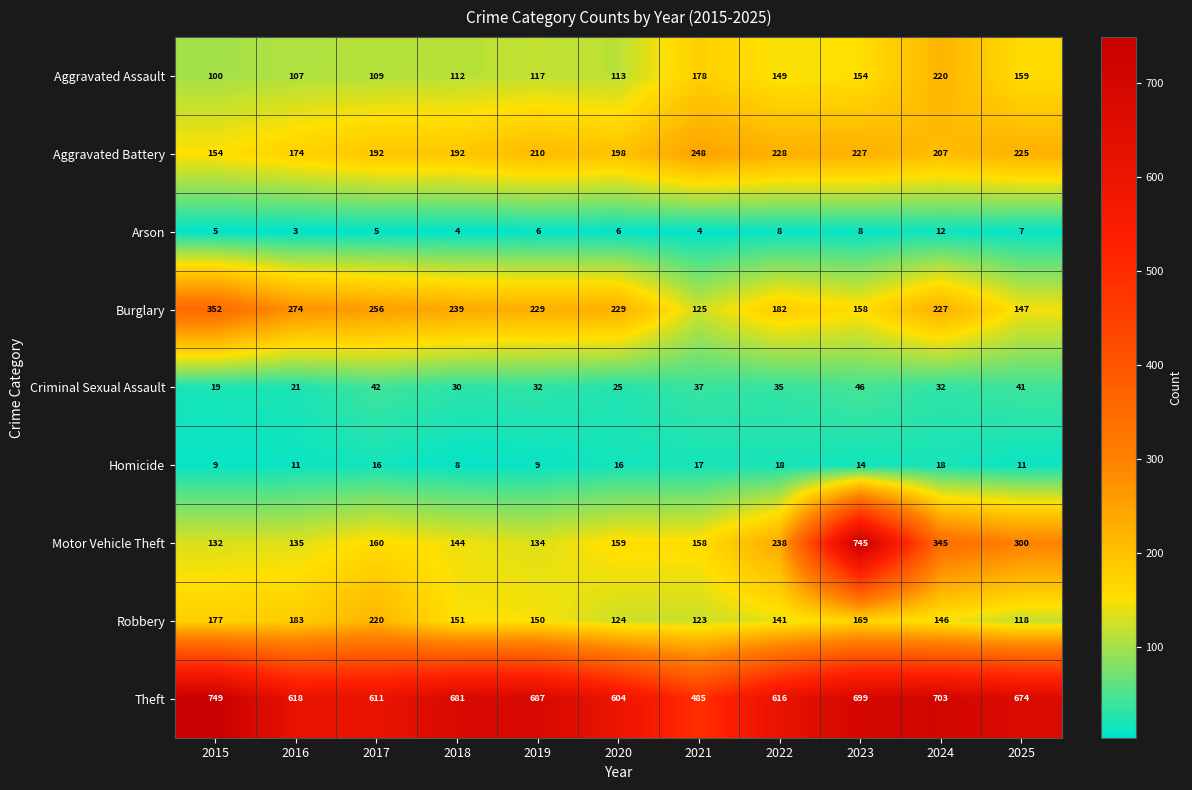

What is the maximum value shown in the chart?

749